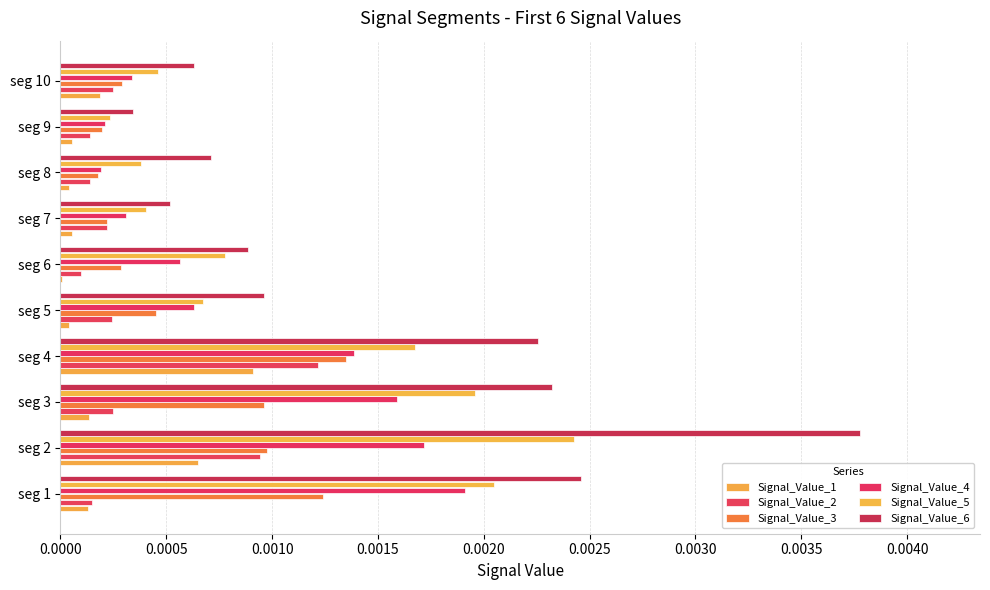

Which series has the largest total across all categories?

Signal_Value_6